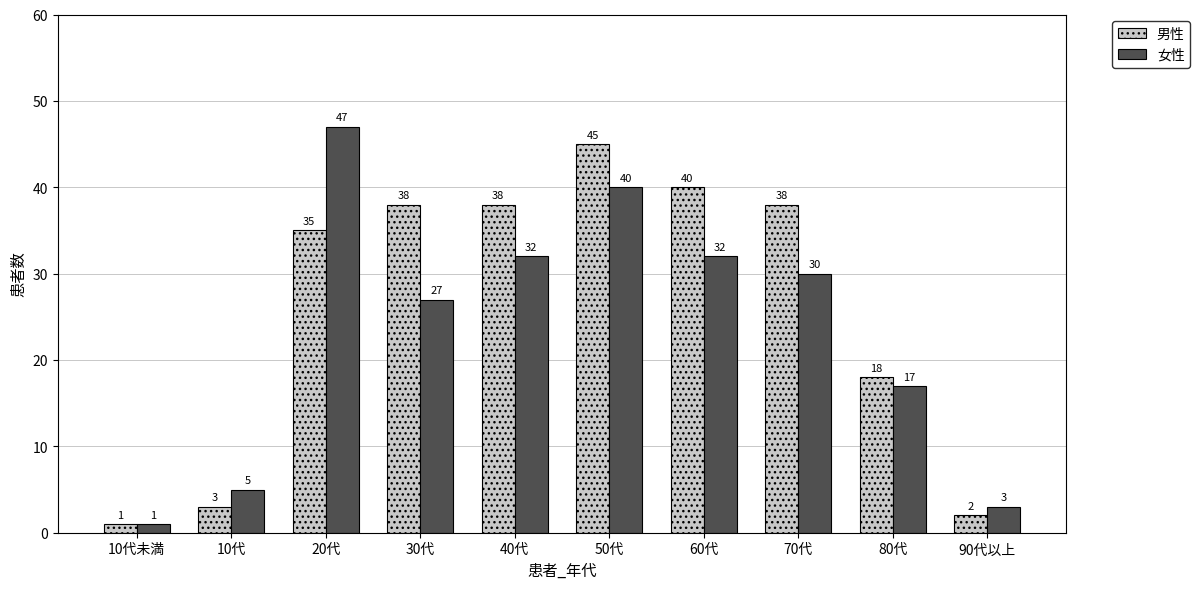

What is the sum of the 男性 values at 40代 and 80代?

56